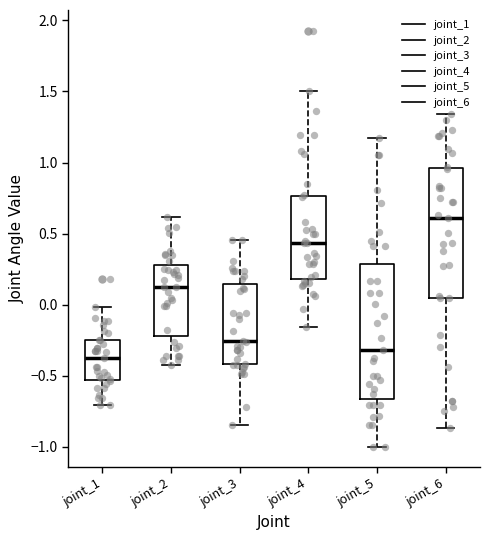

Where does the upper whisker of the box for joint_3 end on the y-axis? The values are not printed on the chart, so give them approximately, as read against the axis.

0.45